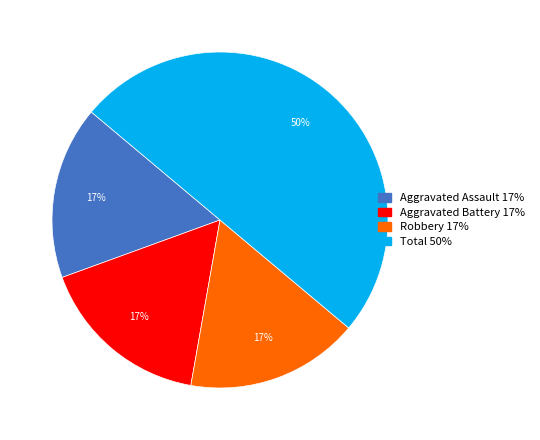

How many segments does this pie chart have?

4